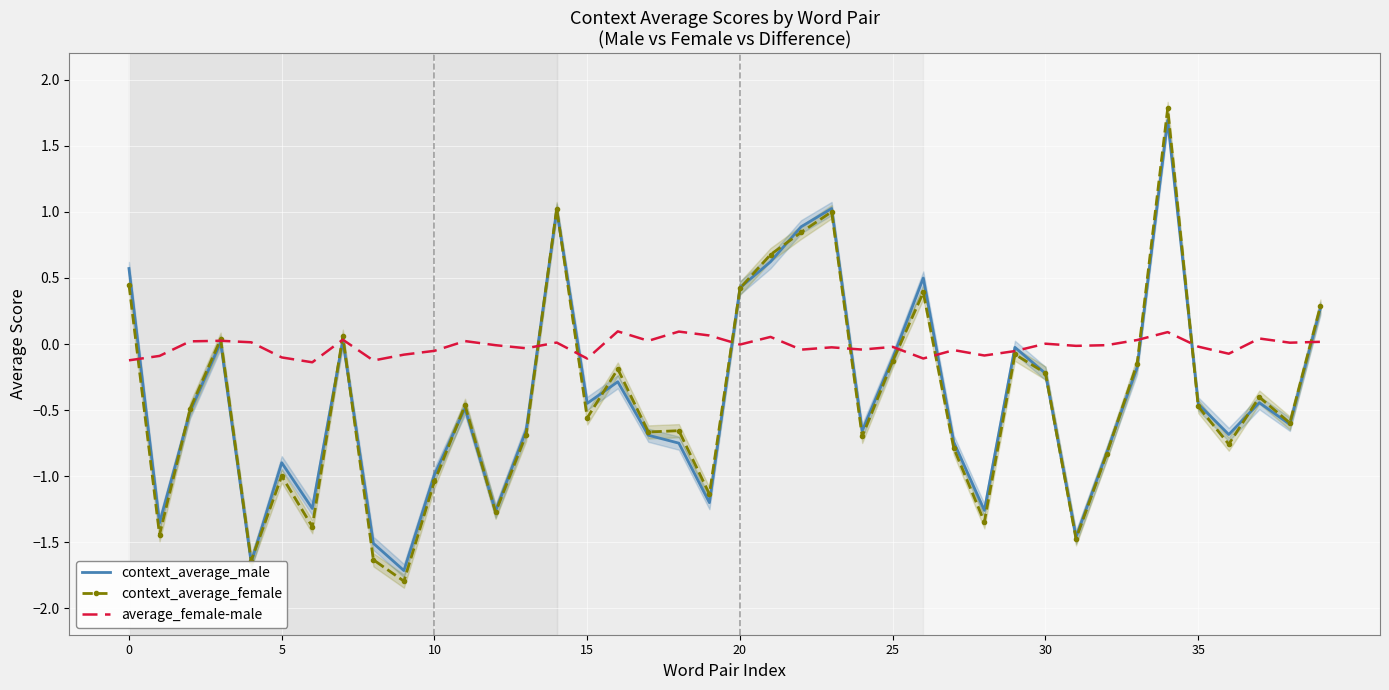

In average_female-male, how many points are higher than both neighbors (excluding endpoints)?

13